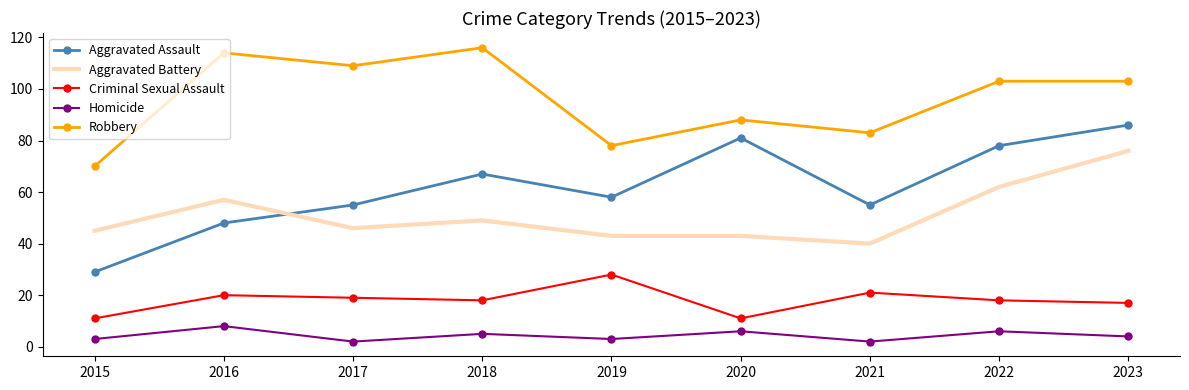

What value does the Aggravated Battery series have at 2020, to the nearest 5?

45